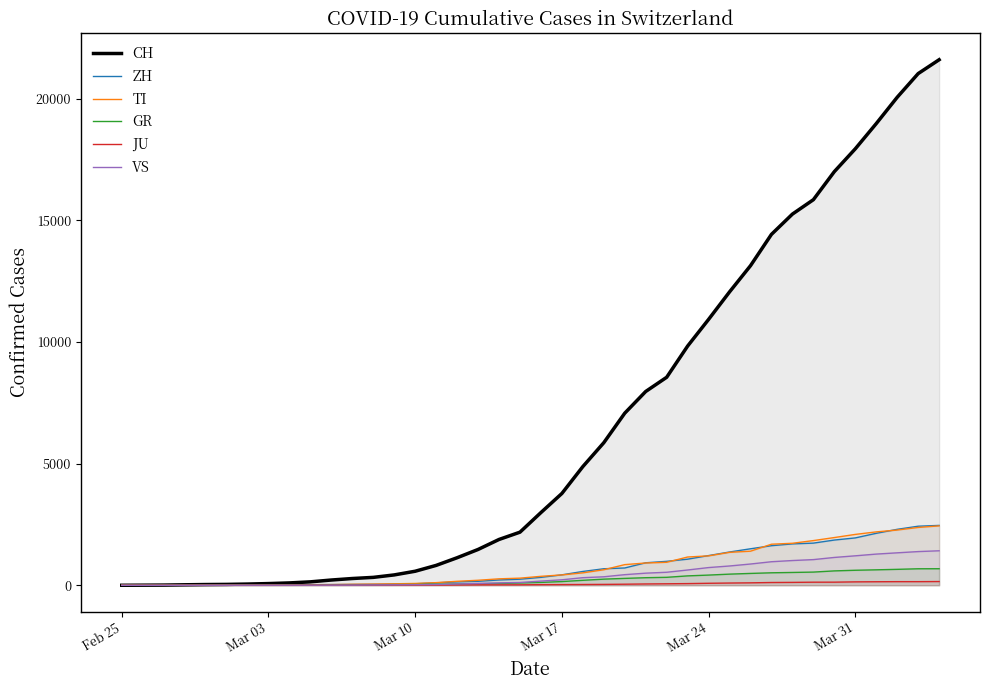

Rank the series by their maximum value, from highest to lowest.

CH, ZH, TI, VS, GR, JU